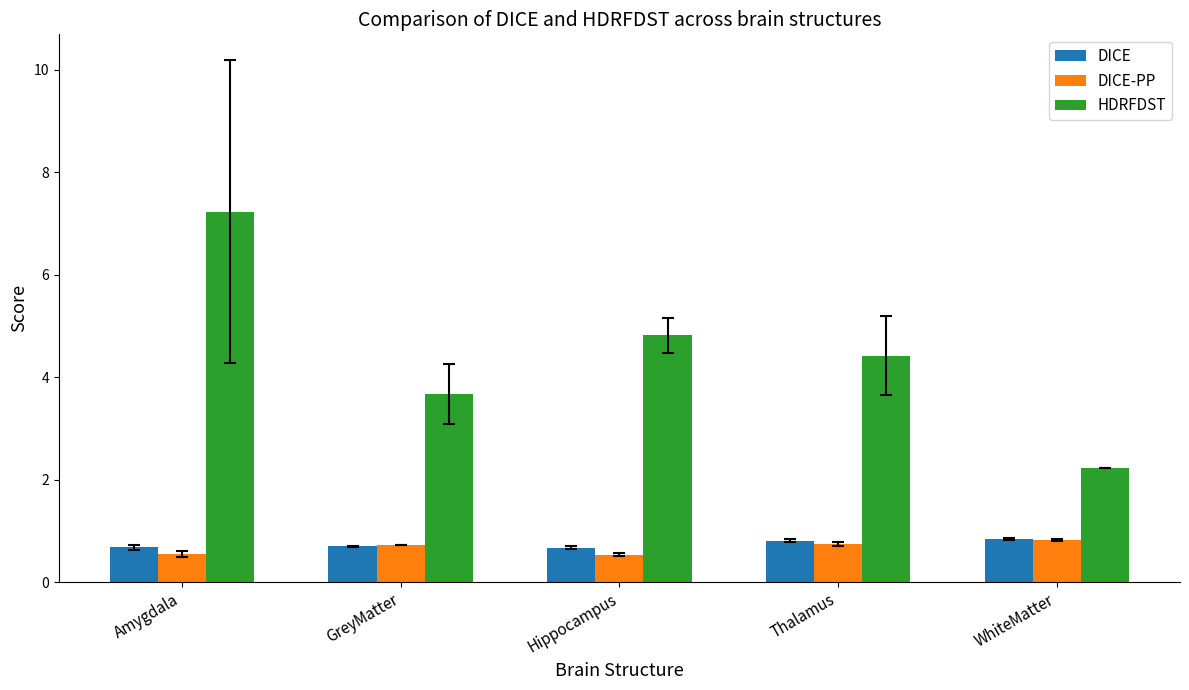

What is the difference between the highest and lowest values at WhiteMatter?

1.4